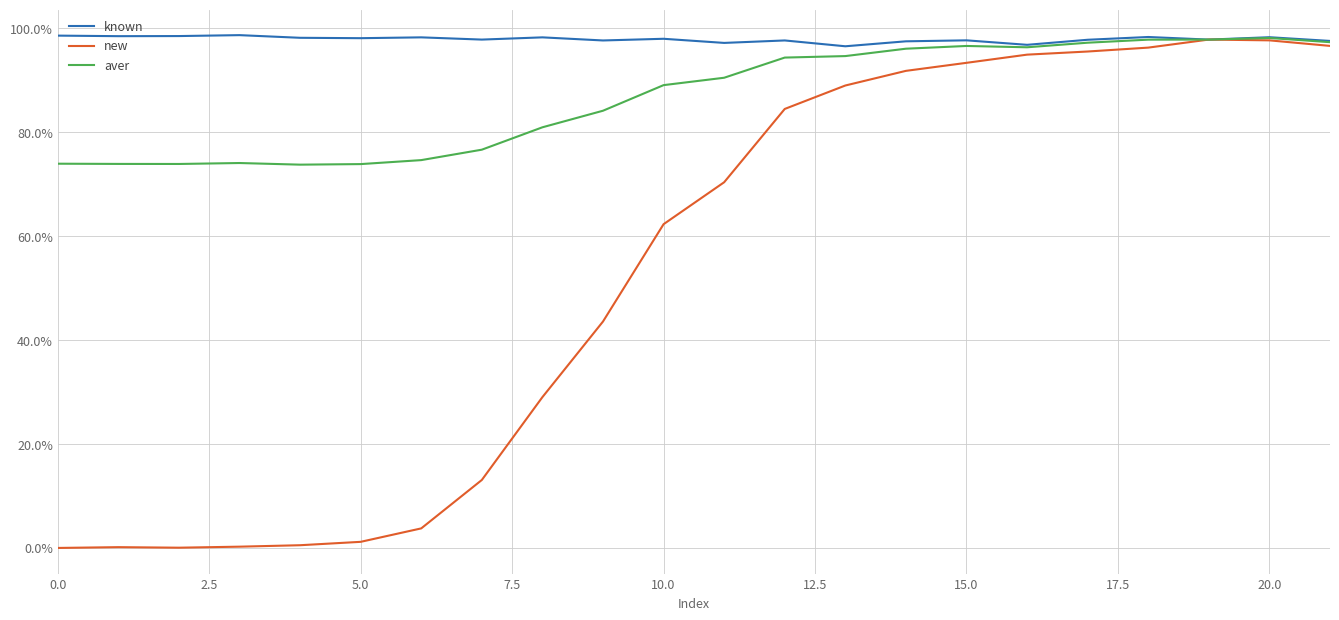

Rank the series by their average value, from lowest to highest.

new, aver, known